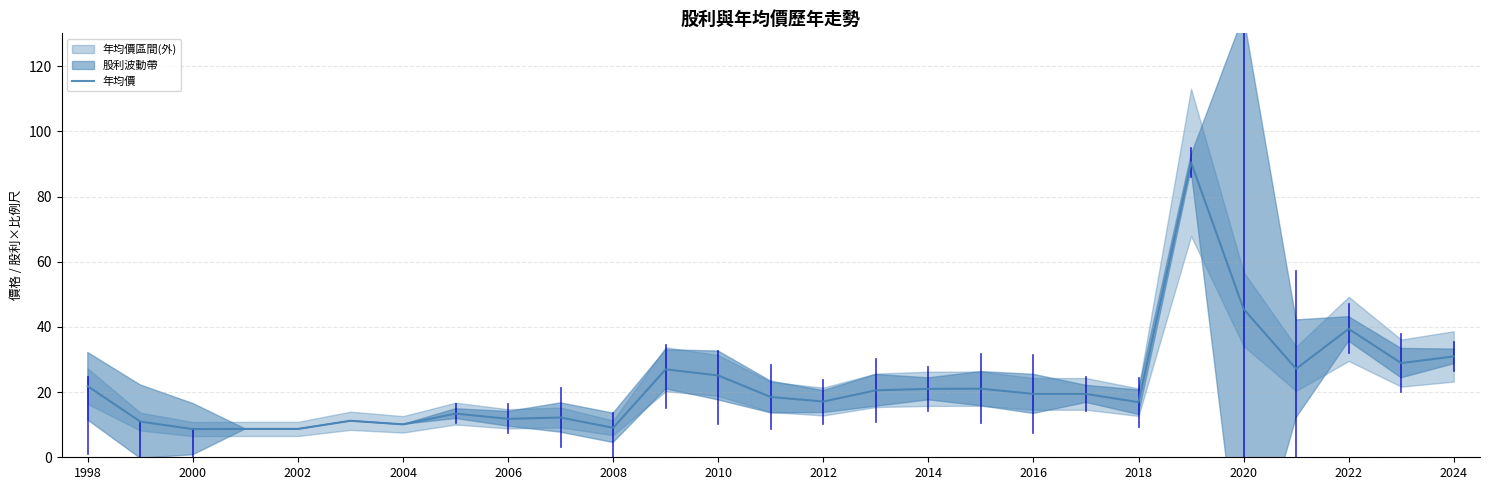

True or false: 年均價 has a value of 19.4 at 2016.

True